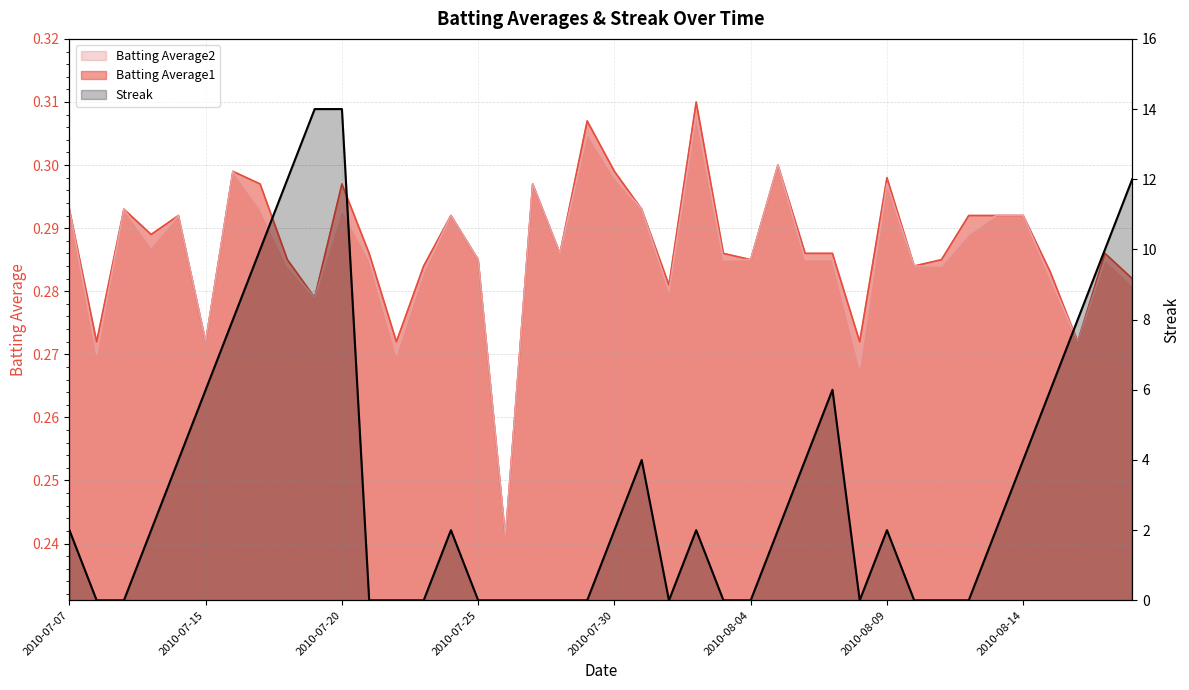

True or false: Batting Average1 and Batting Average2 intersect in this chart.

False